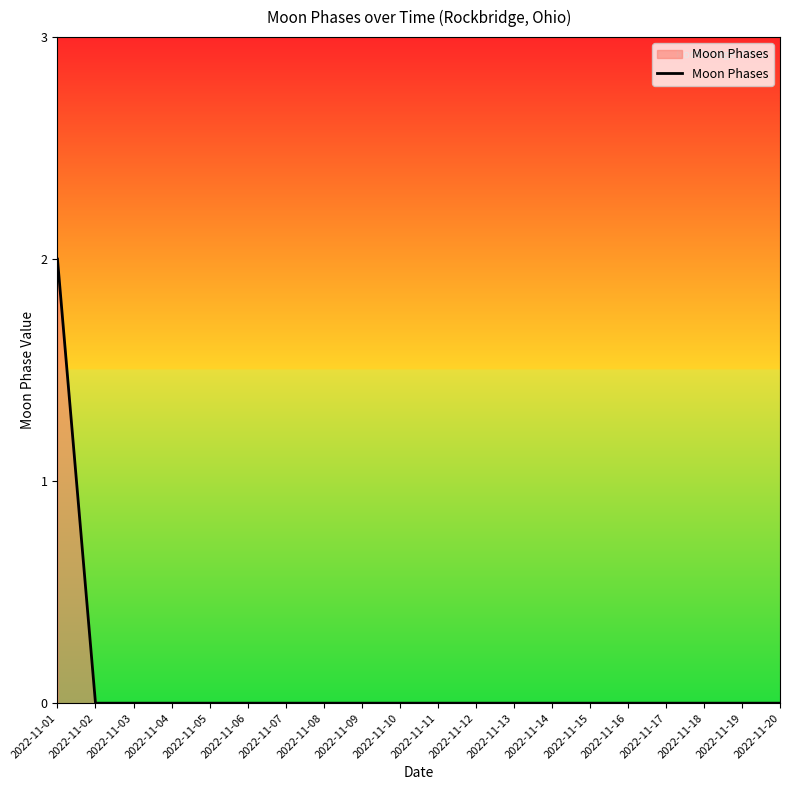

True or false: the data shows 1 at 2022-11-11.

False